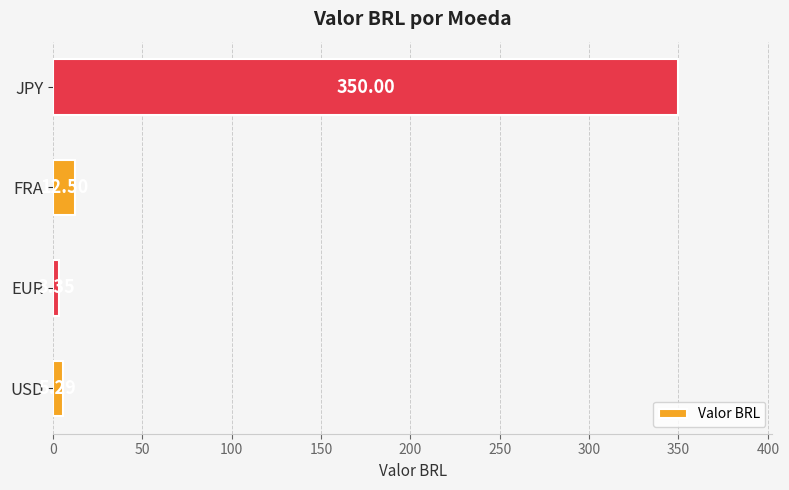

Which label corresponds to the largest value in the chart?

JPY